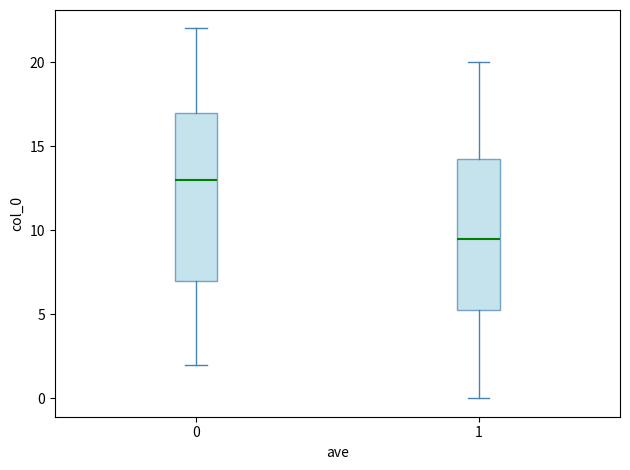

Reading left to right, transcribe this box plot: for each box, give where its median line is, the range the box spans, and where its two whiskers end, as read against the y-axis. The values are not printed on the chart, so give them approximately, as read against the axis.

0: median 13.0, box 7.0 to 17.0, whiskers 2.0 to 22.0
1: median 9.5, box 5.5 to 14.5, whiskers 0.0 to 20.0